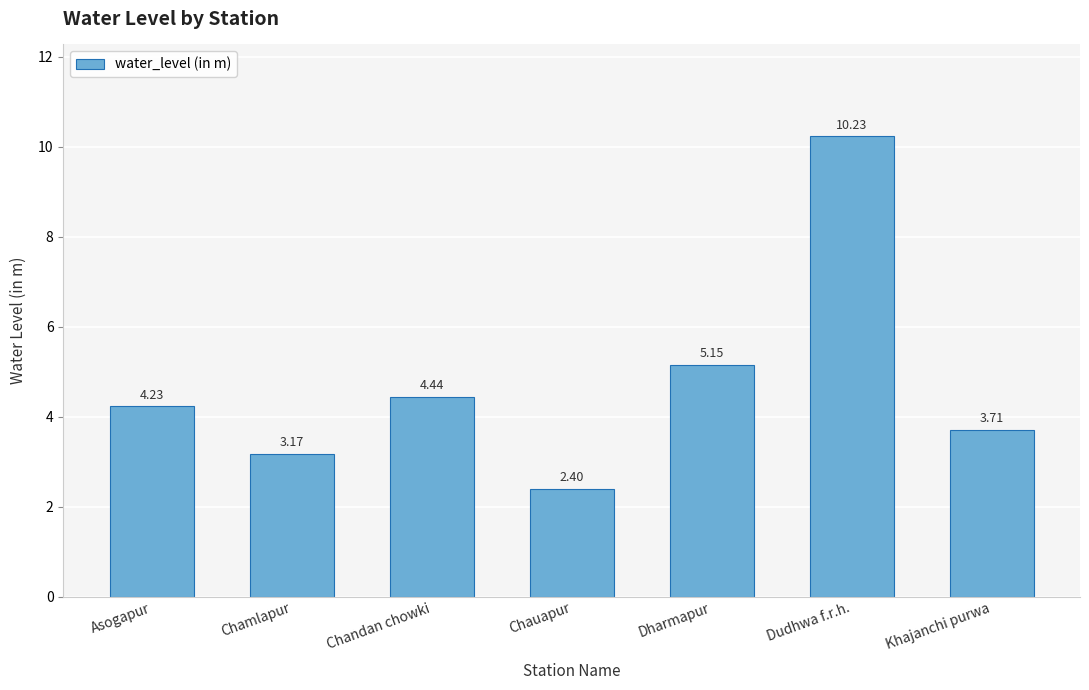

What is the sum of all values?

33.3